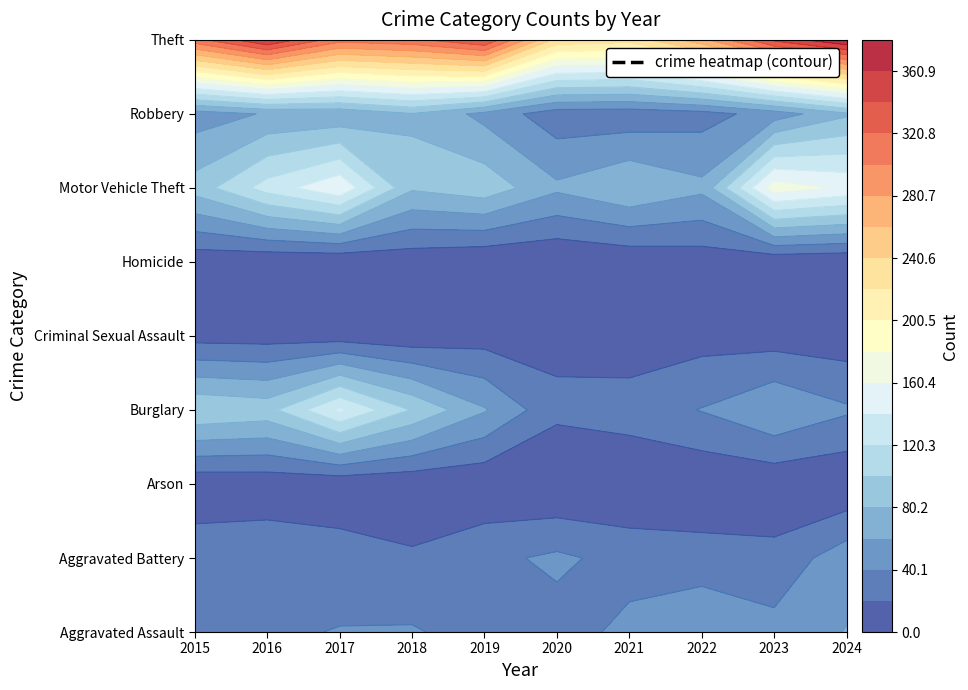

Which series changed the most between 2016 and 2023?

Motor Vehicle Theft